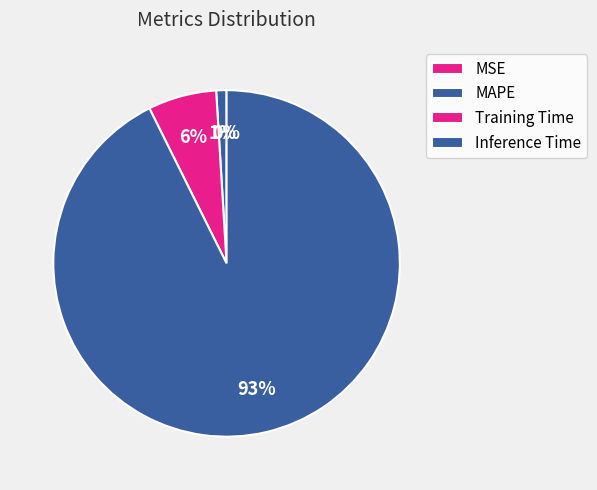

Is it true that Training Time is 6% of the pie?

True